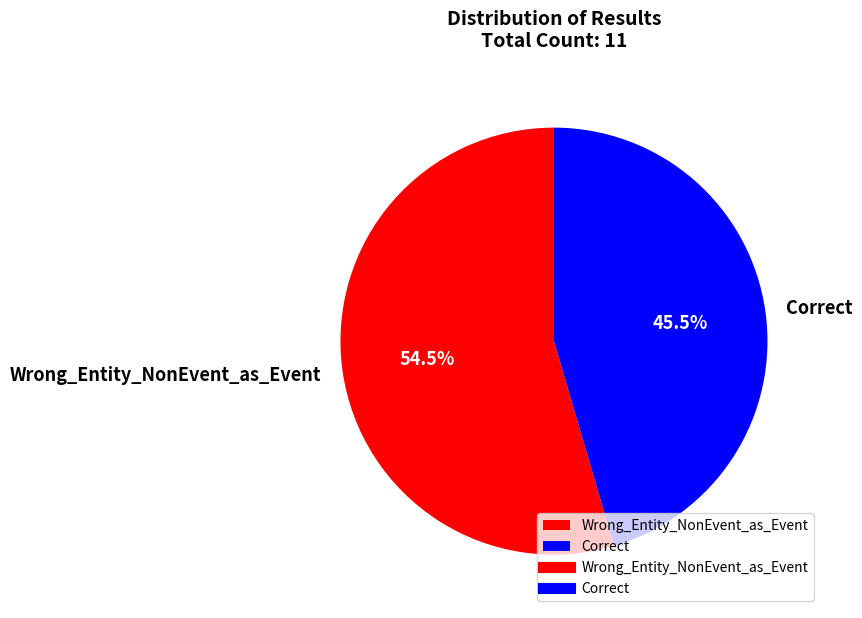

Which category accounts for the majority?

Wrong_Entity_NonEvent_as_Event